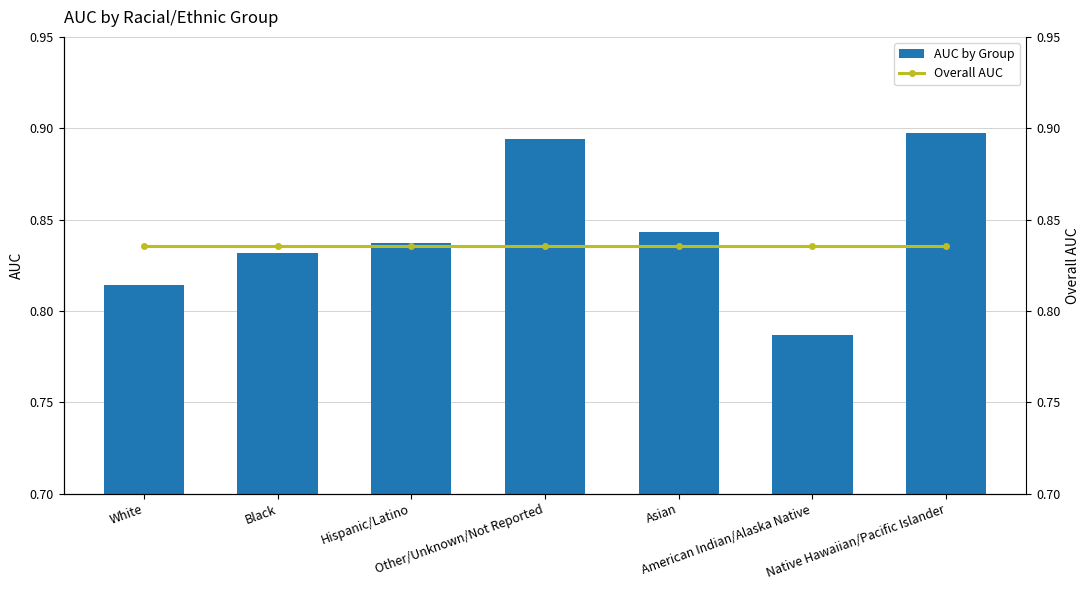

At which label is AUC by Group closest to 0?

American Indian/Alaska Native